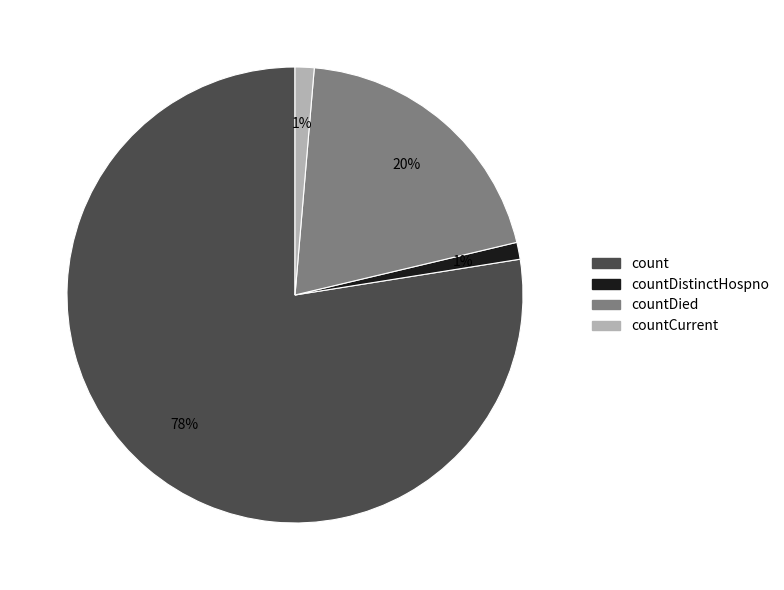

Does any single category account for the majority?

Yes